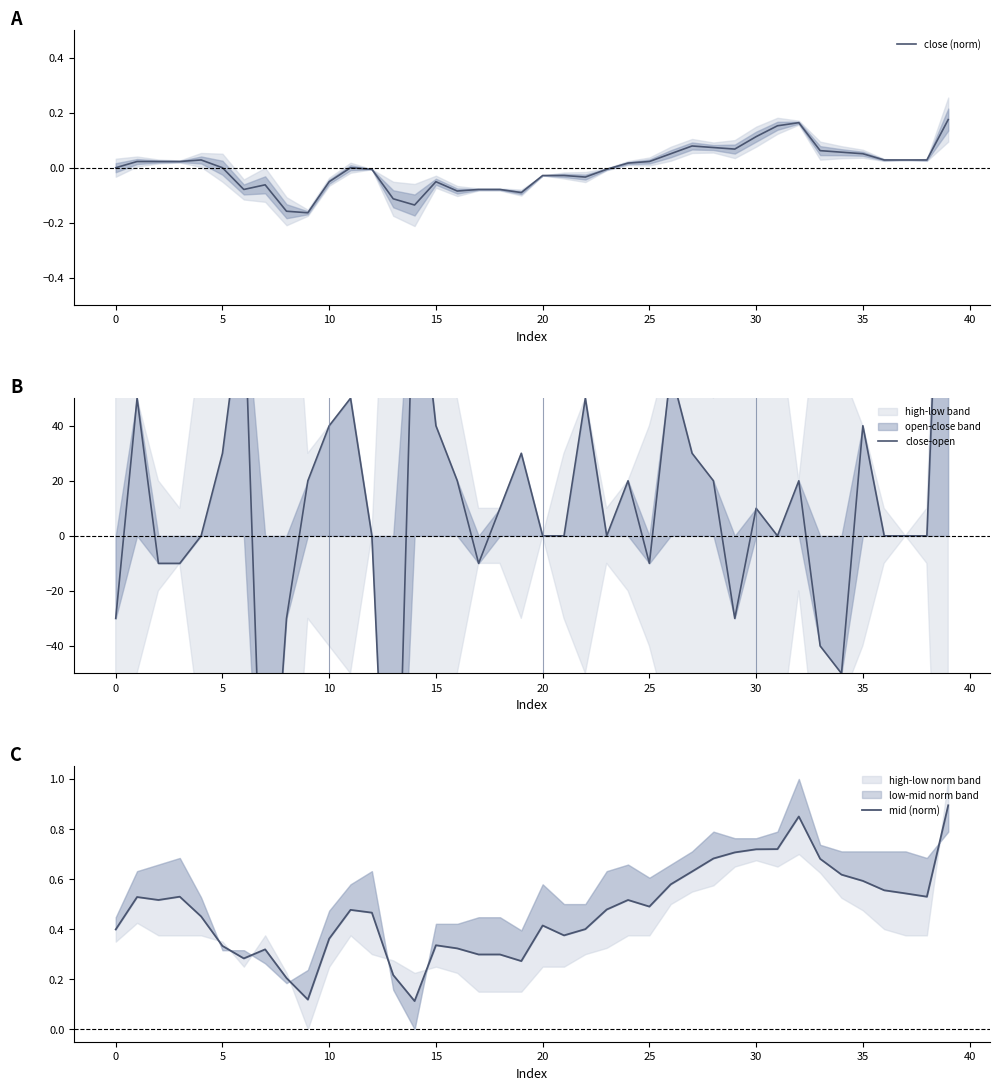

How many negative values does the close (norm) series have?

20